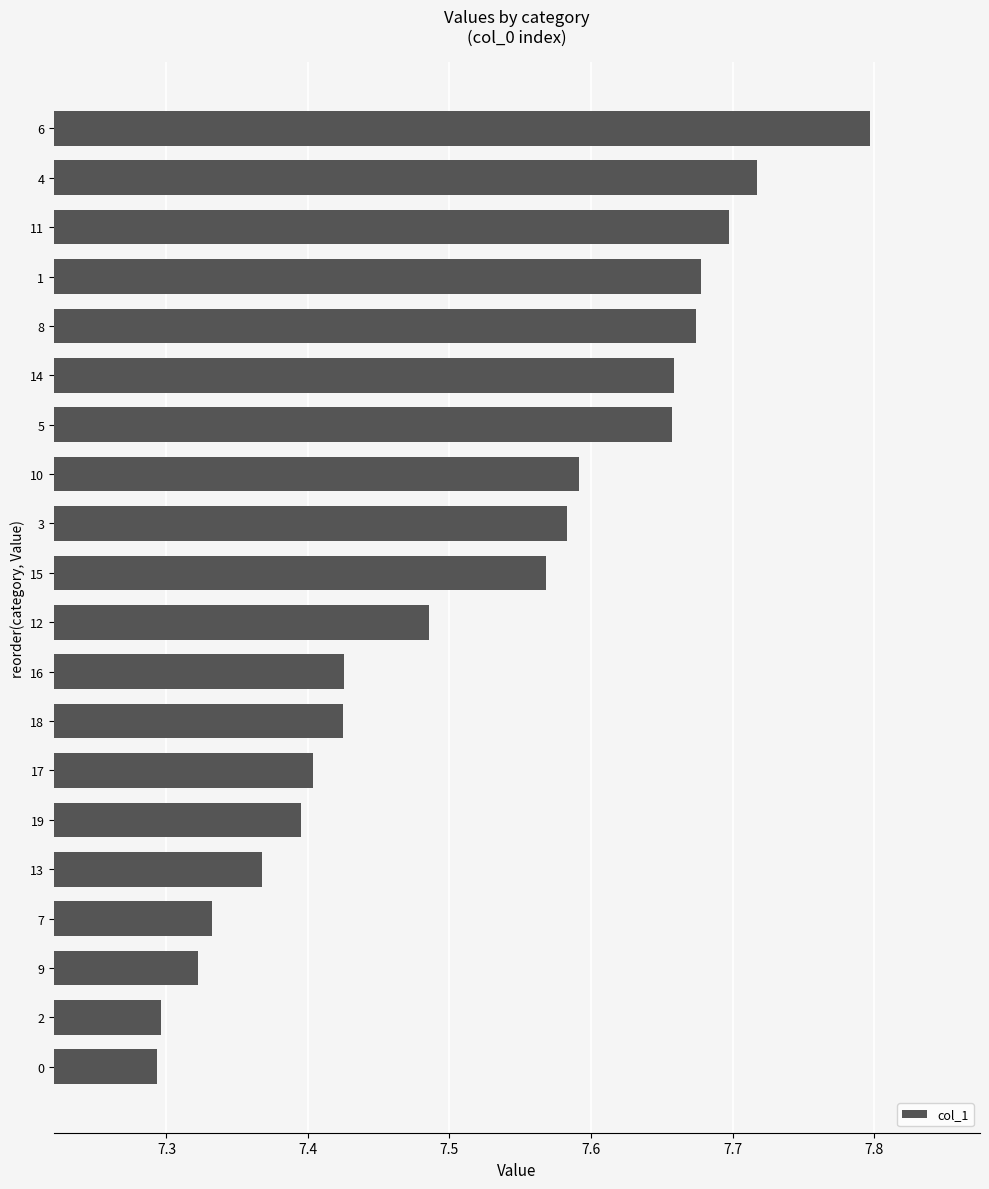

How many values are between 7 and 8?

20